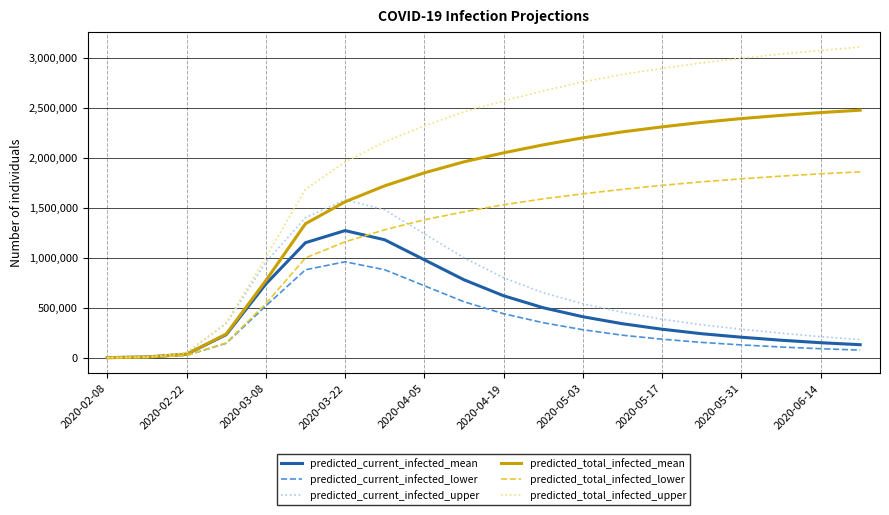

What is the maximum value for predicted_current_infected_lower?

960000